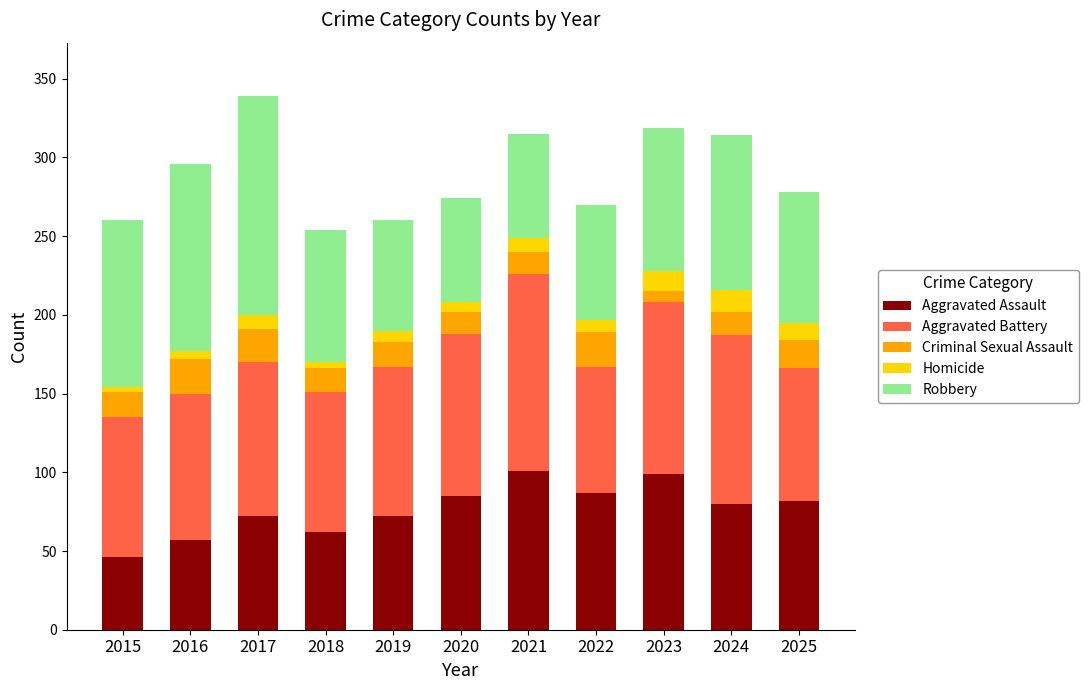

What is the total value across all series at 2022?

270